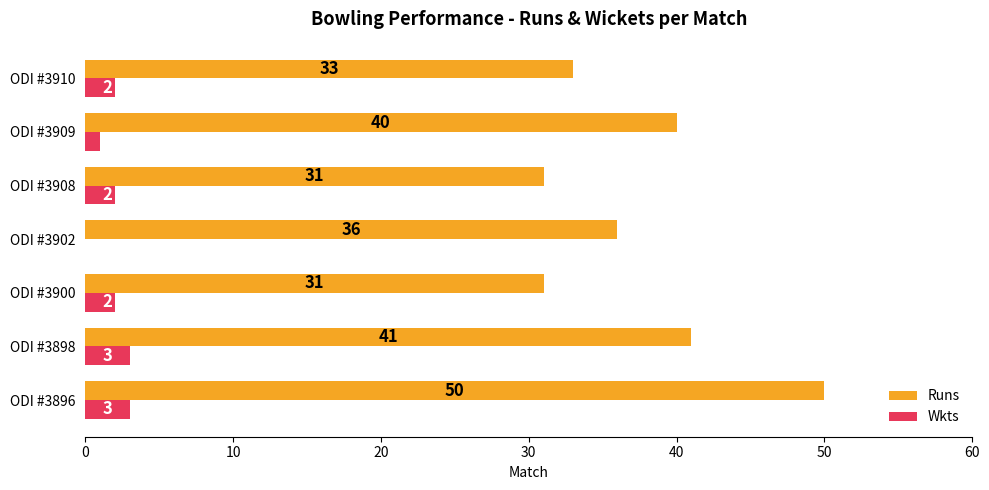

Is it true that Wkts equals 3 at ODI #3896?

True